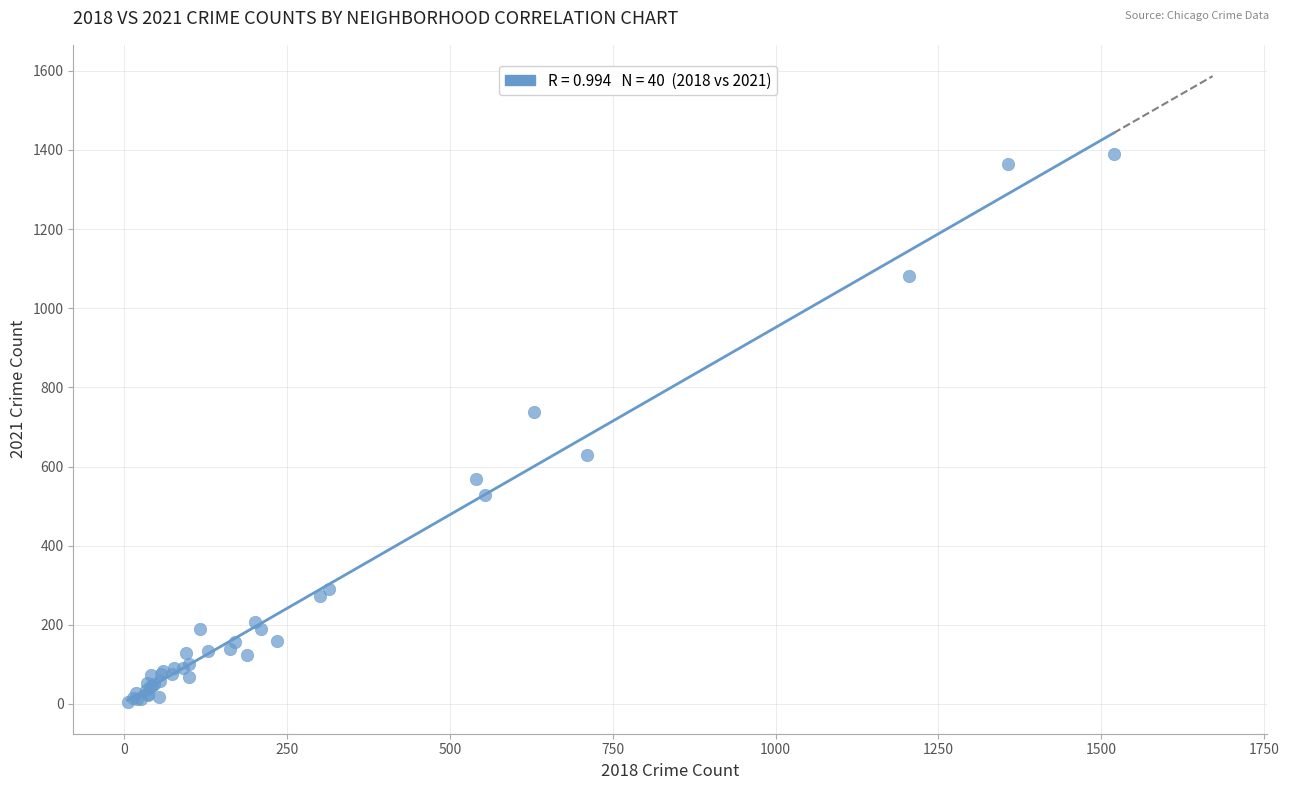

What Y value in the scatter plot is closest to 697?

739